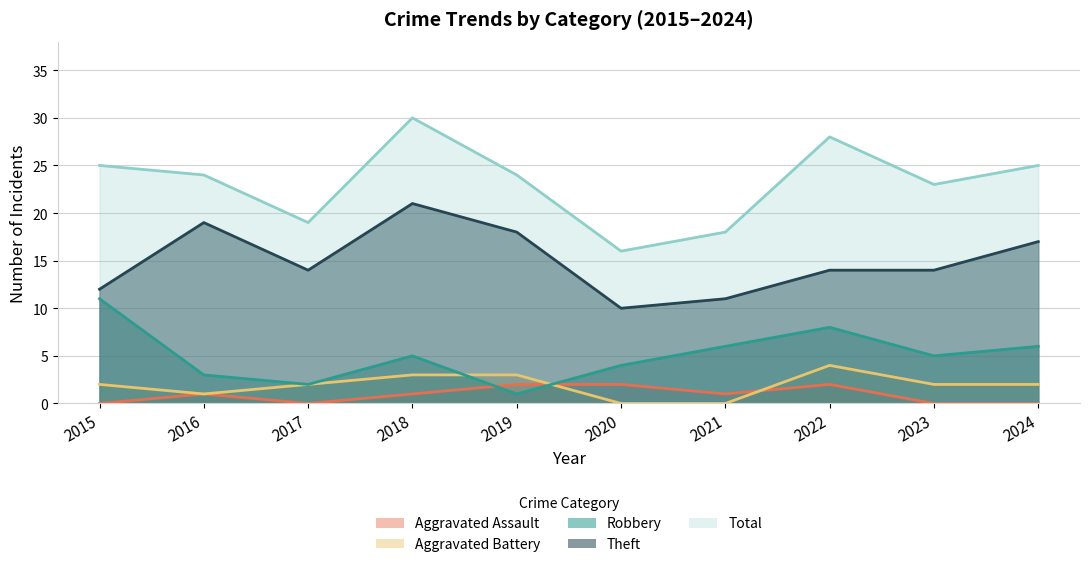

The Aggravated Assault series shows 1 at 2016. True or false?

False